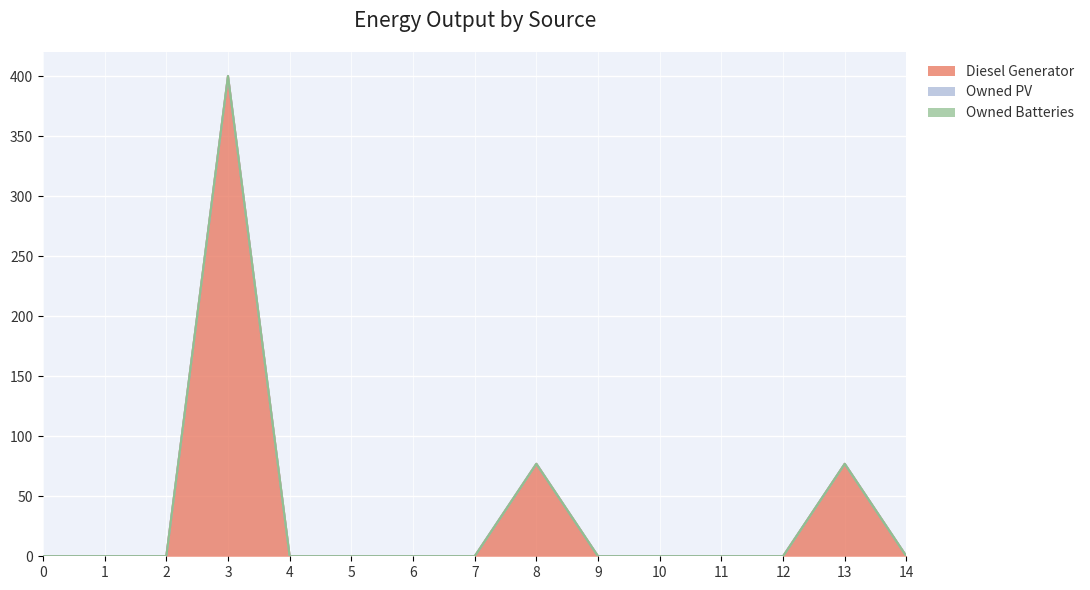

What is the greatest value displayed?

400